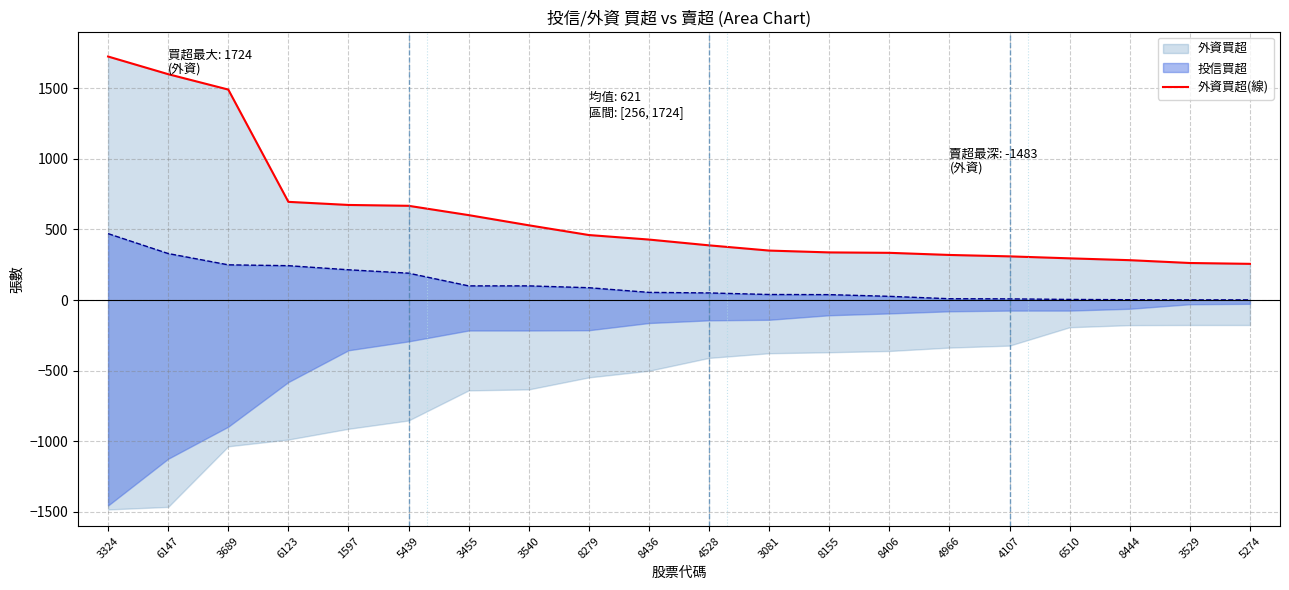

What is the sum of the values at 1597 and 5439?

1340